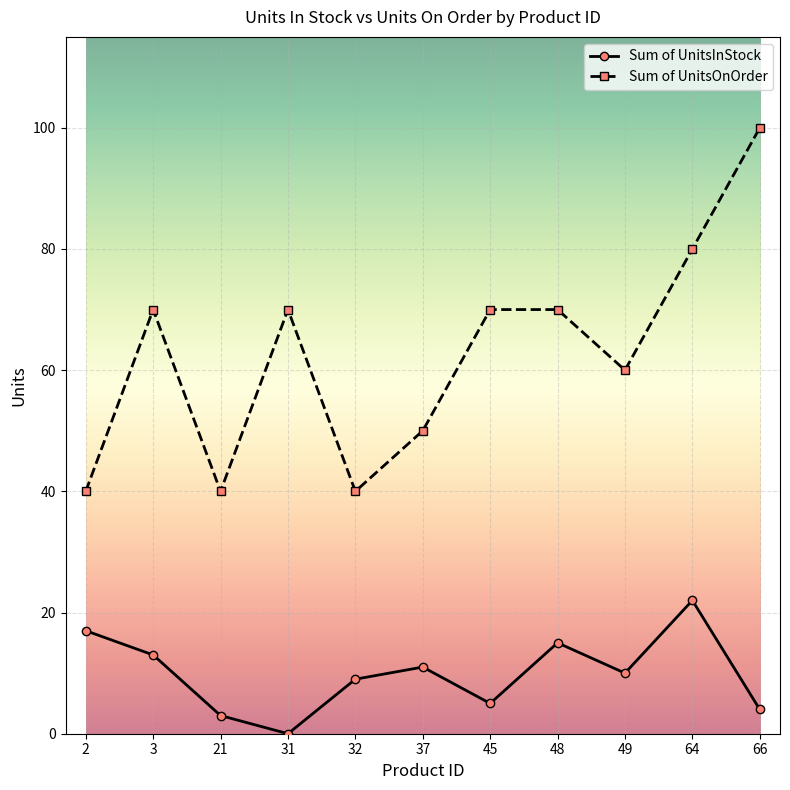

Is it true that Sum of UnitsInStock equals 3 at 21?

True